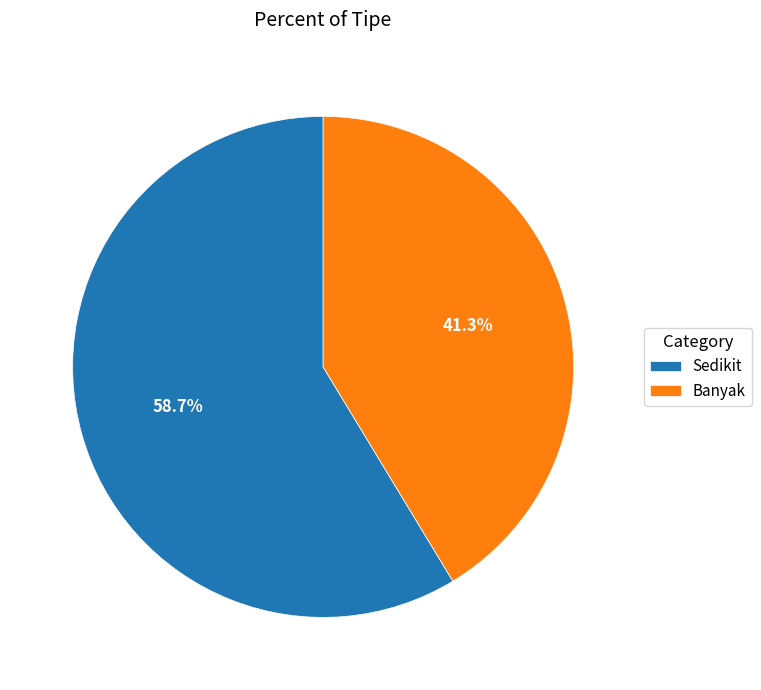

To the nearest percent, what percentage of the pie is Banyak?

41%